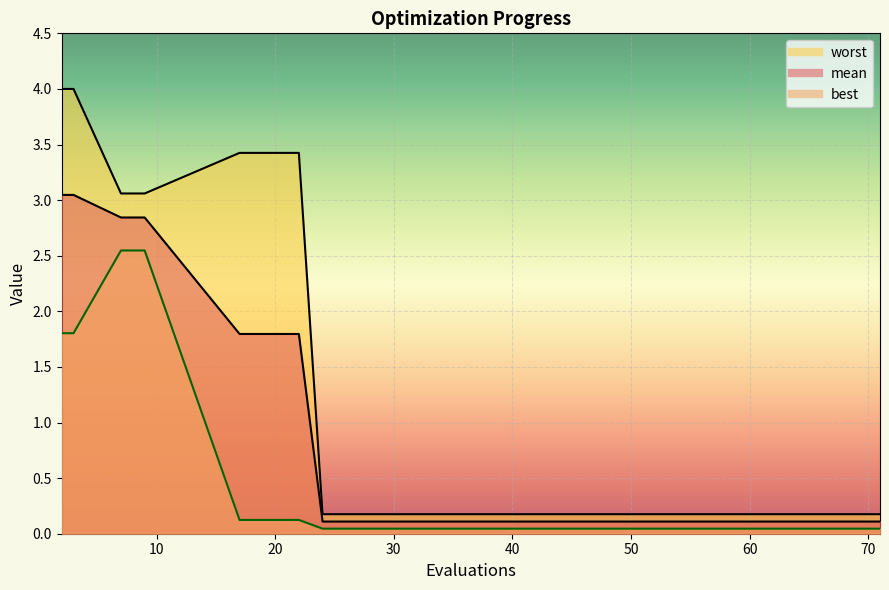

Reading left to right, list all the values displayed in this chart.

mean: 2=3.0	3=3.0	7=2.8	9=2.8	17=1.8	22=1.8	24=0.1	30=0.1	37=0.1	44=0.1	50=0.1	56=0.1	61=0.1	66=0.1	71=0.1
best: 2=1.8	3=1.8	7=2.5	9=2.5	17=0.1	22=0.1	24=0.0	30=0.0	37=0.0	44=0.0	50=0.0	56=0.0	61=0.0	66=0.0	71=0.0
worst: 2=4.0	3=4.0	7=3.1	9=3.1	17=3.4	22=3.4	24=0.2	30=0.2	37=0.2	44=0.2	50=0.2	56=0.2	61=0.2	66=0.2	71=0.2